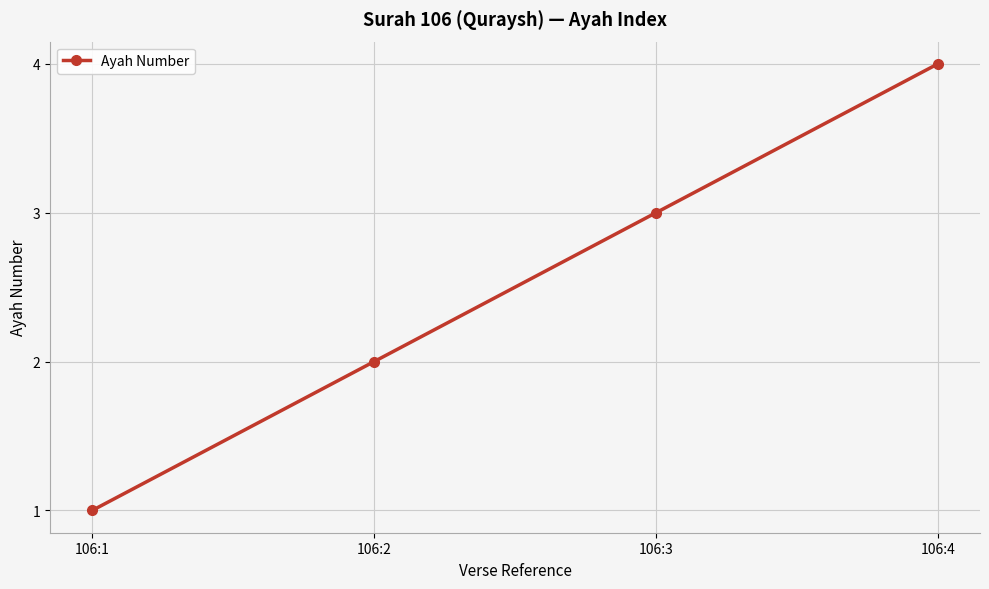

Reading left to right, what are all the values shown in this chart?

106:1=1	106:2=2	106:3=3	106:4=4